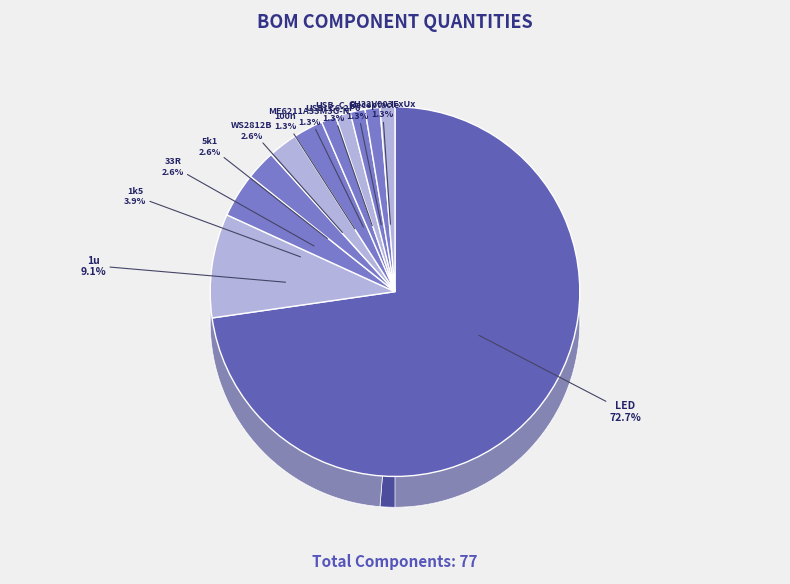

What percentage is NOT represented by USB_C_Receptacle?

98.7%